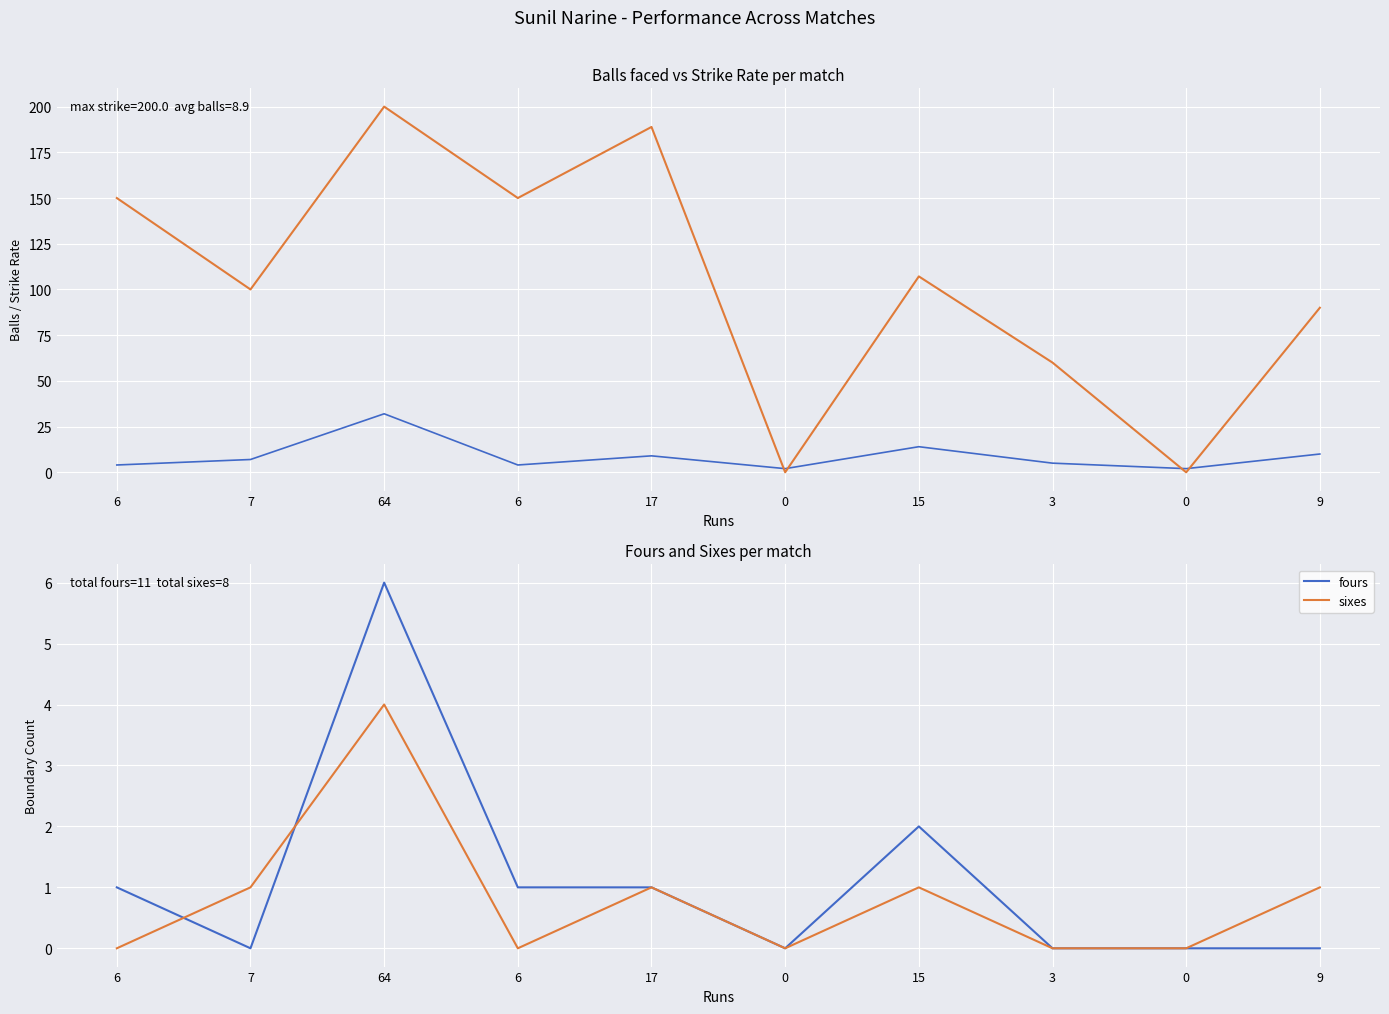

Rank the series at 15 from lowest to highest value.

sixes, fours, balls, strike rate